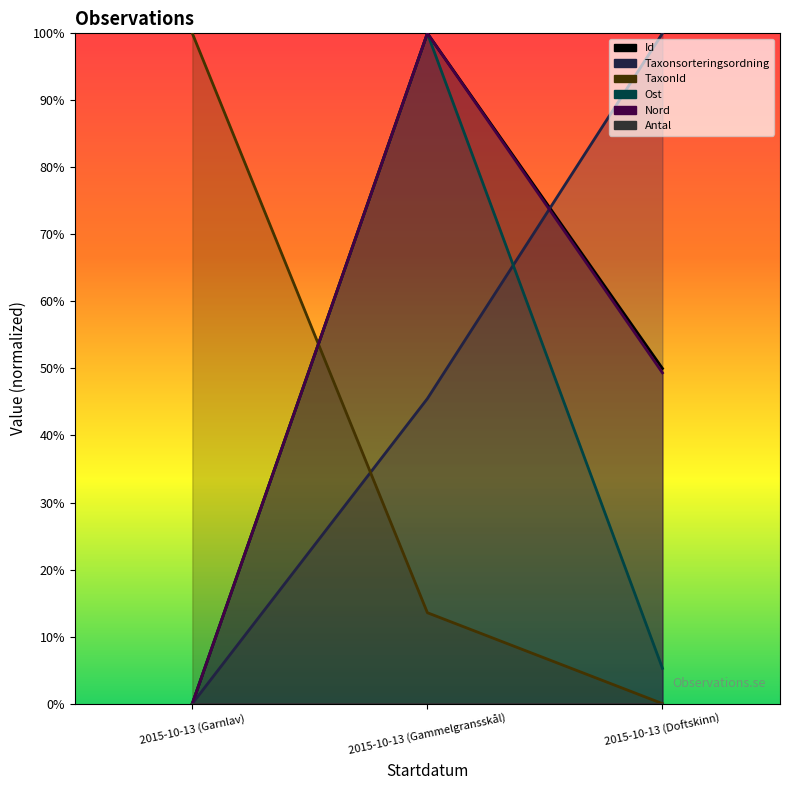

The Nord series shows 0.0 at 2015-10-13 (Garnlav). True or false?

True